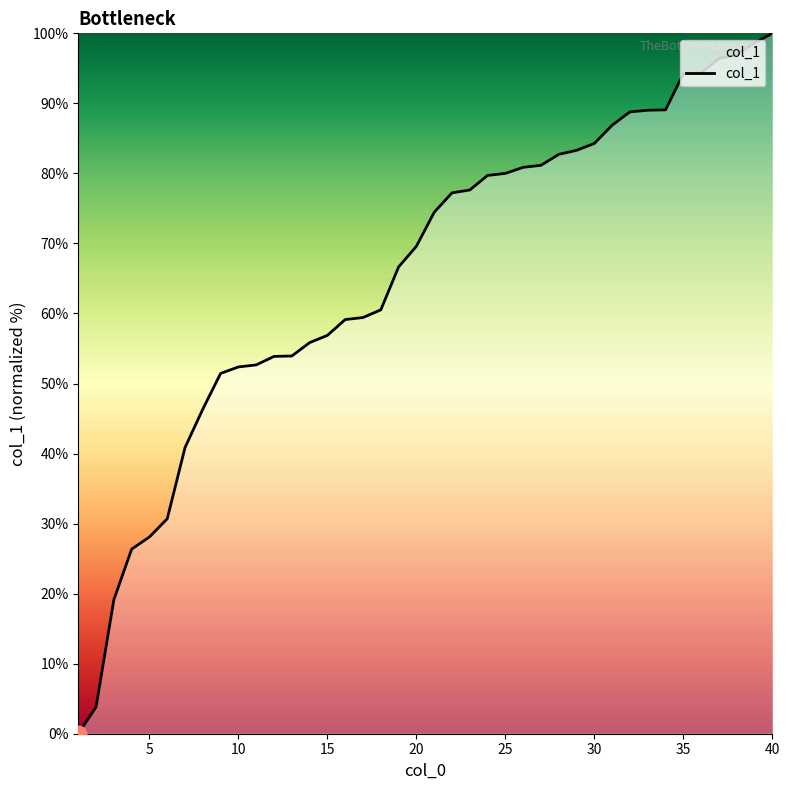

What is the difference between the maximum and minimum values?

100.0